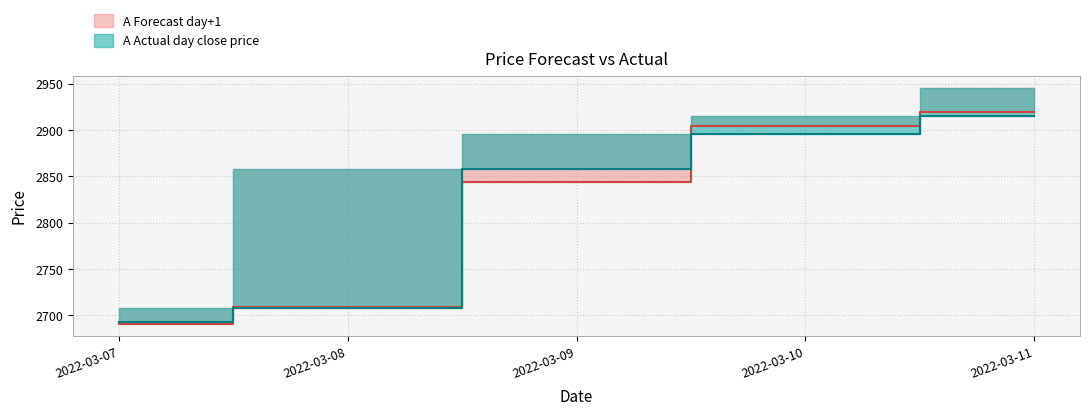

Where does the A Forecast day+1 series first go above 2844?

2022-03-09